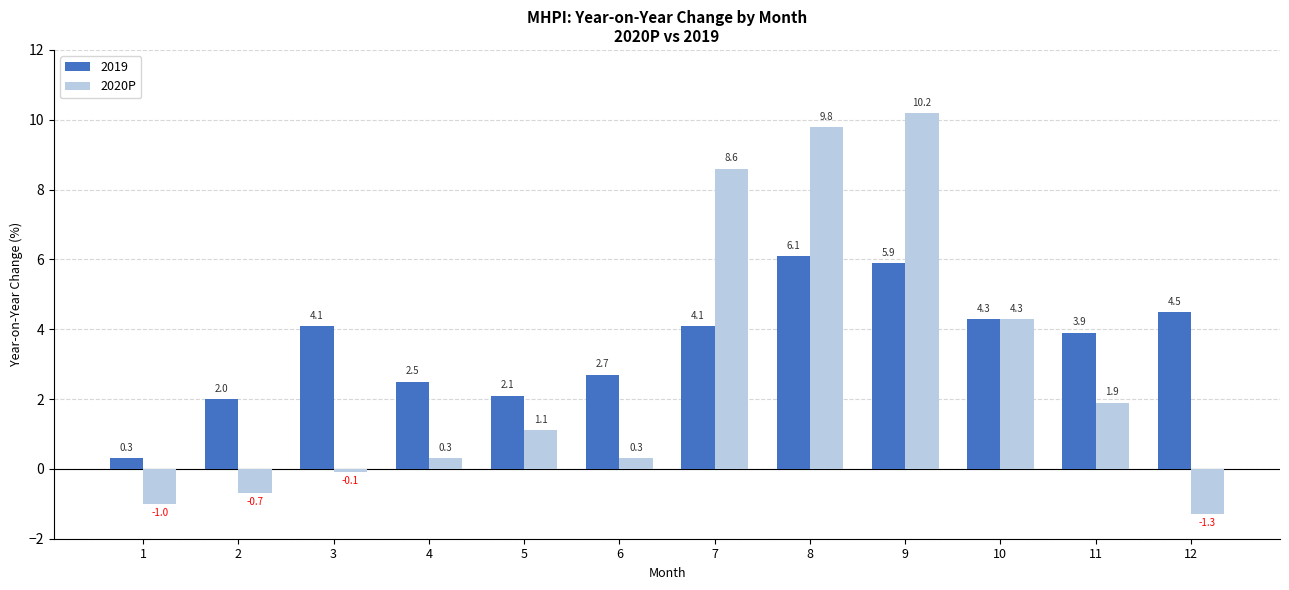

How many bars are there in total?

24